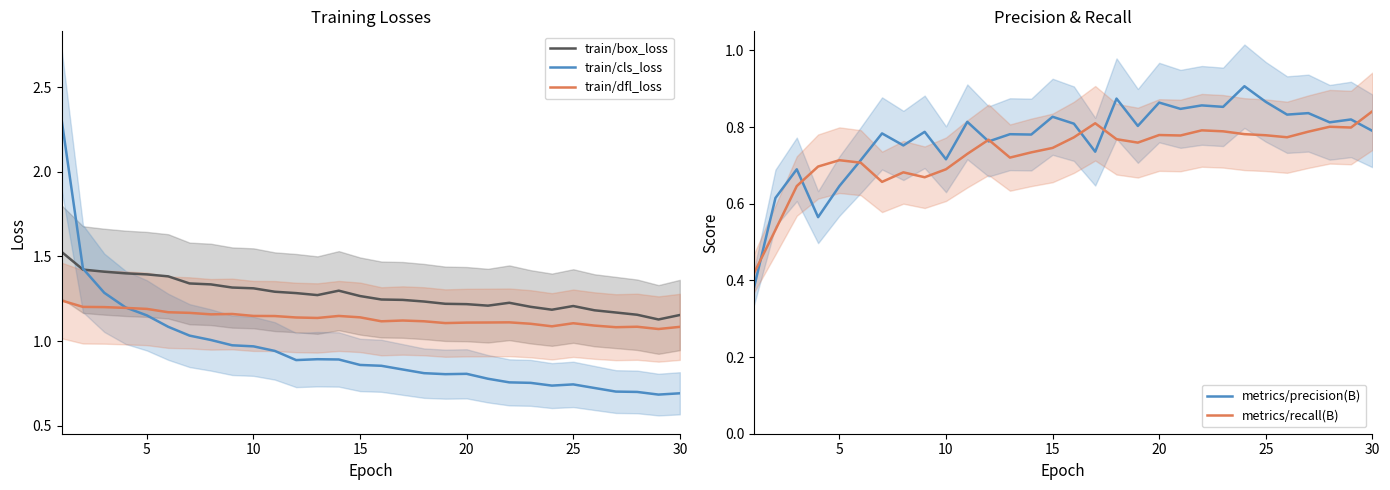

Reading left to right, list all the values displayed in this chart.

train/box_loss: 1.5	1.4	1.4	1.4	1.4	1.4	1.3	1.3	1.3	1.3	1.3	1.3	1.3	1.3	1.3	1.2	1.2	1.2	1.2	1.2	1.2	1.2	1.2	1.2	1.2	1.2	1.2	1.2	1.1	1.2
train/cls_loss: 2.3	1.4	1.3	1.2	1.2	1.1	1.0	1.0	1.0	1.0	0.9	0.9	0.9	0.9	0.9	0.9	0.8	0.8	0.8	0.8	0.8	0.8	0.8	0.7	0.7	0.7	0.7	0.7	0.7	0.7
train/dfl_loss: 1.2	1.2	1.2	1.2	1.2	1.2	1.2	1.2	1.2	1.1	1.1	1.1	1.1	1.1	1.1	1.1	1.1	1.1	1.1	1.1	1.1	1.1	1.1	1.1	1.1	1.1	1.1	1.1	1.1	1.1
metrics/precision(B): 0.4	0.6	0.7	0.6	0.6	0.7	0.8	0.8	0.8	0.7	0.8	0.8	0.8	0.8	0.8	0.8	0.7	0.9	0.8	0.9	0.8	0.9	0.9	0.9	0.9	0.8	0.8	0.8	0.8	0.8
metrics/recall(B): 0.4	0.5	0.6	0.7	0.7	0.7	0.7	0.7	0.7	0.7	0.7	0.8	0.7	0.7	0.7	0.8	0.8	0.8	0.8	0.8	0.8	0.8	0.8	0.8	0.8	0.8	0.8	0.8	0.8	0.8